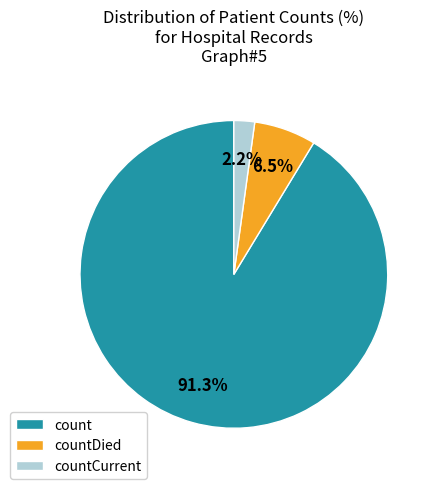

Which slice represents more than half of the pie?

count